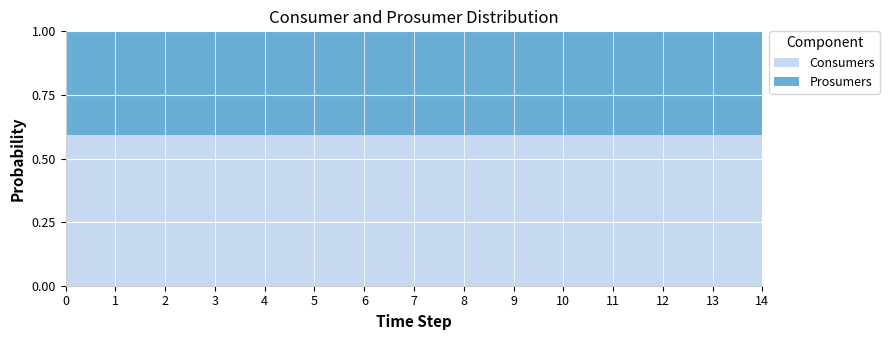

What is the lowest value of the Consumers series?

0.6